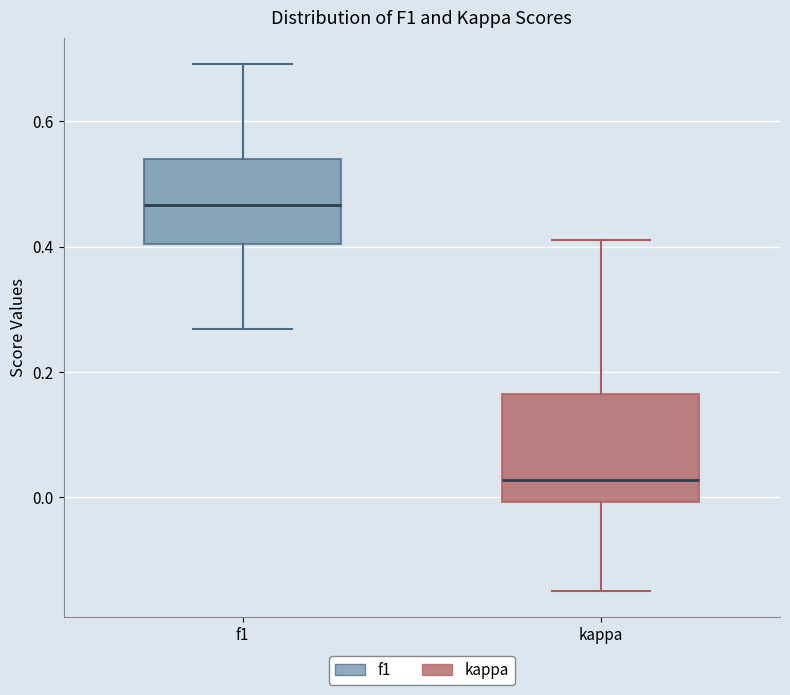

Which box has the highest median line?

f1